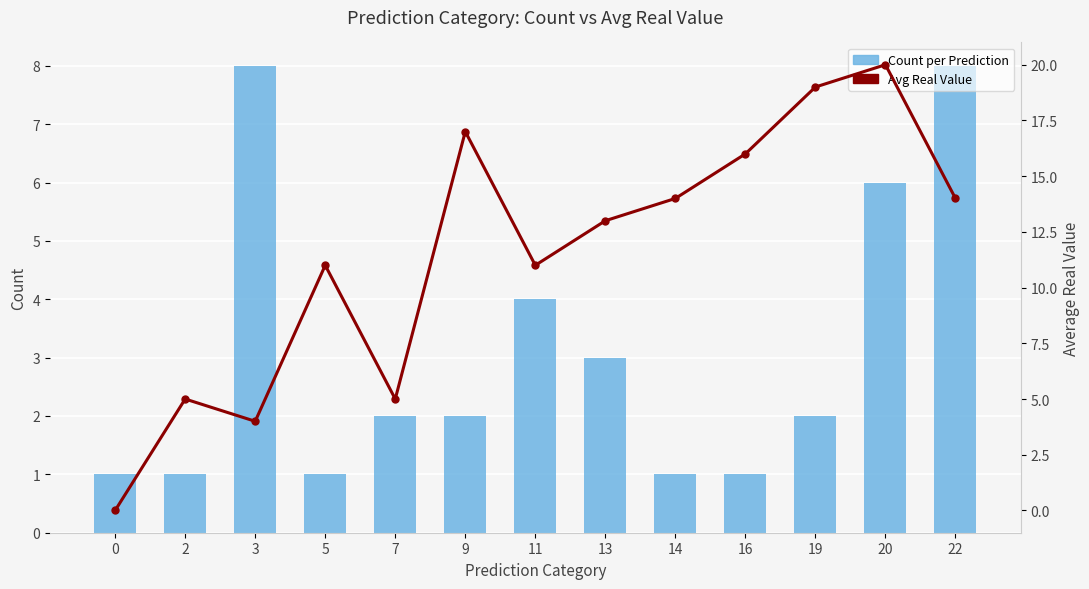

Does the chart contain any negative values?

No